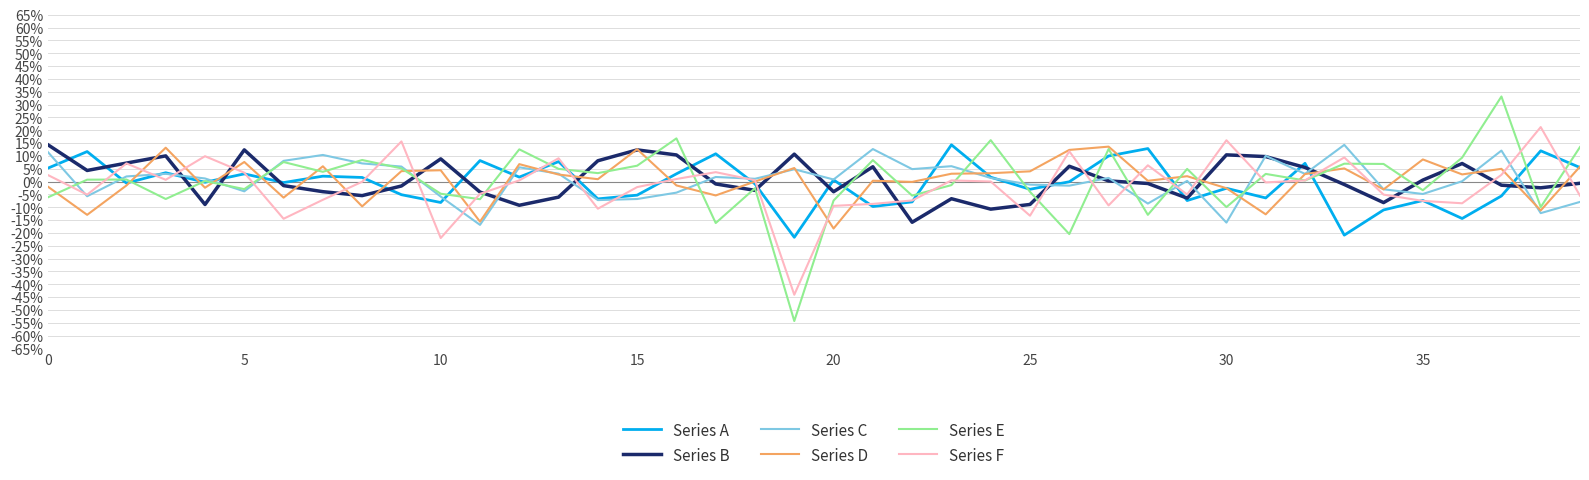

Which series ends up on top after the final intersection of Series C and Series A?

Series A